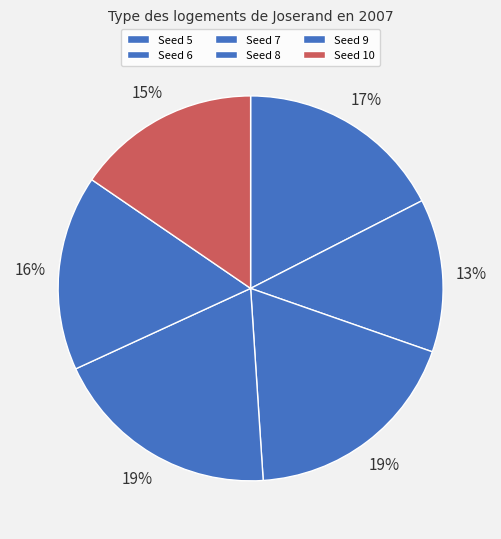

What is the largest slice in the pie chart?

8